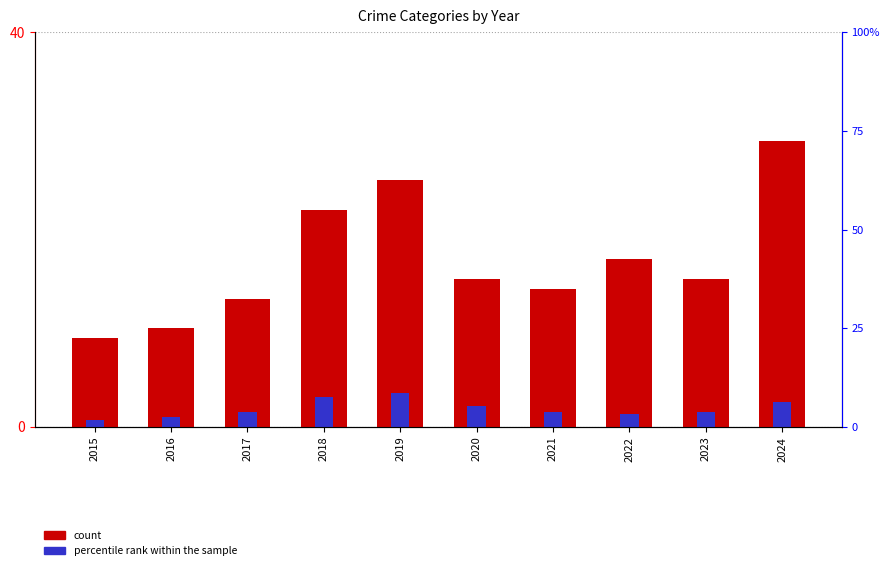

What are all the series names shown in the legend?

count, percentile rank within the sample